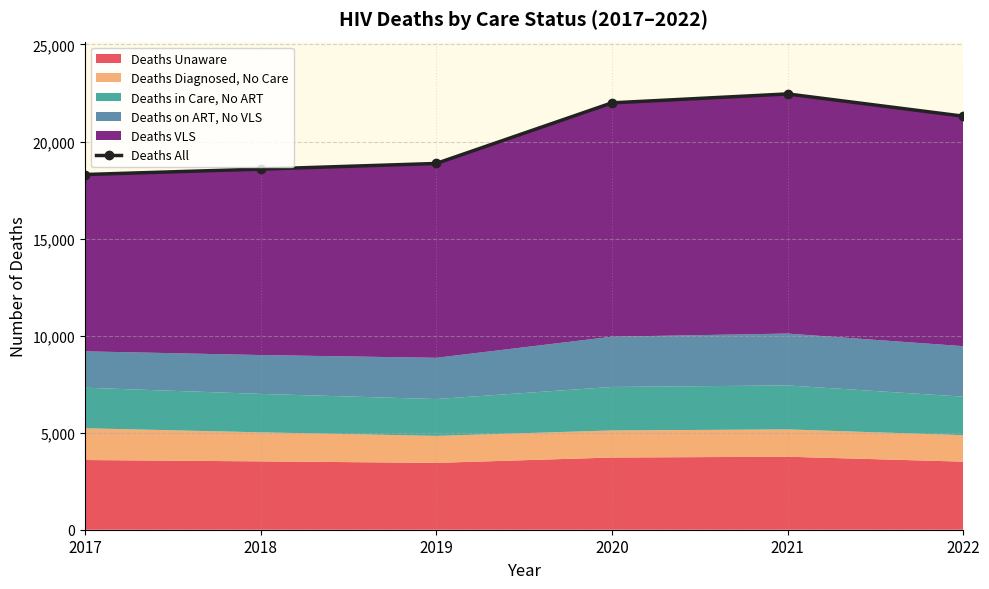

What is the value of the 2nd point from the left?

18580